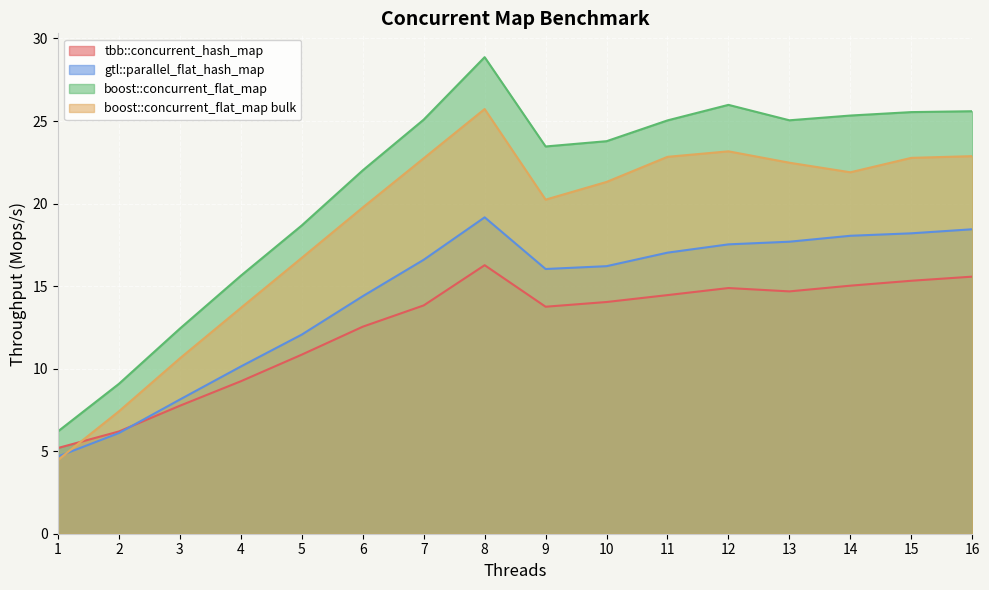

At how many categories does at least one series exceed 7?

15